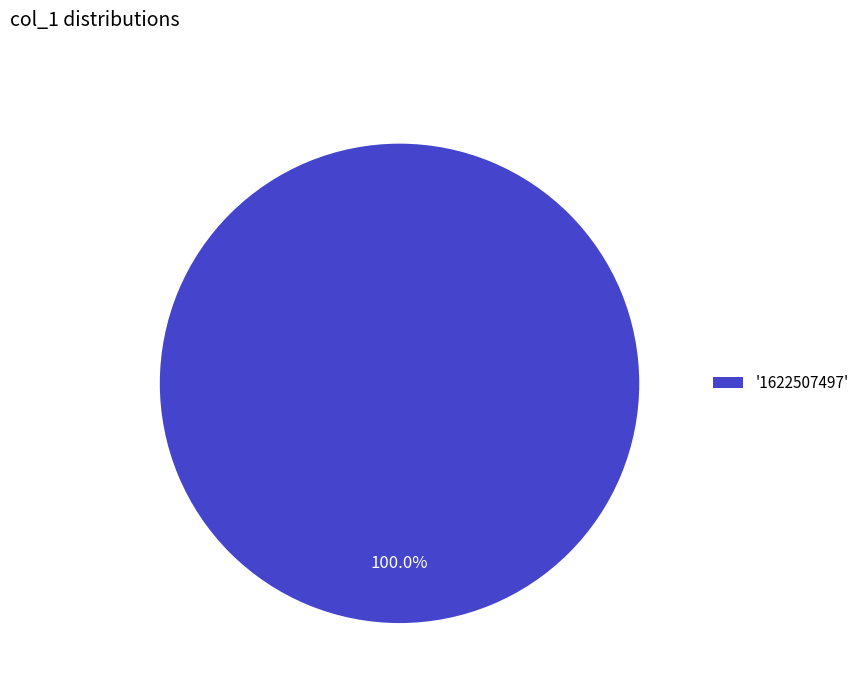

How many segments does this pie chart have?

1